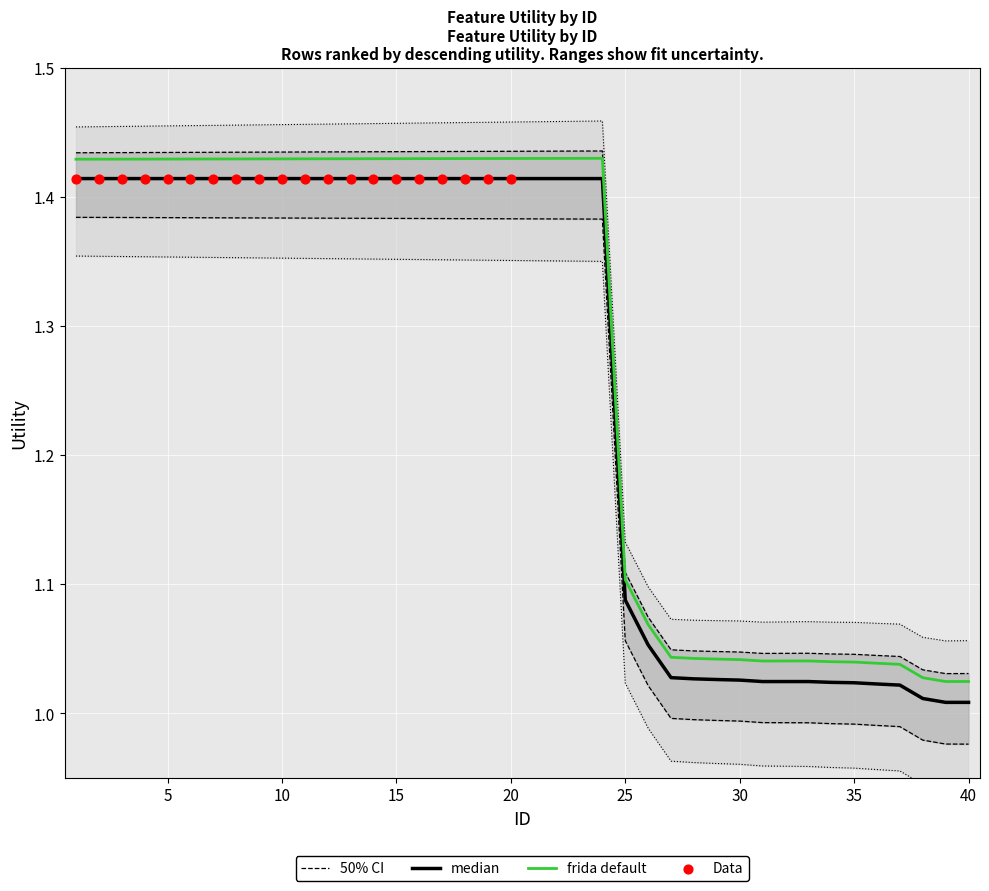

Between 40 and 26, which is larger?

26